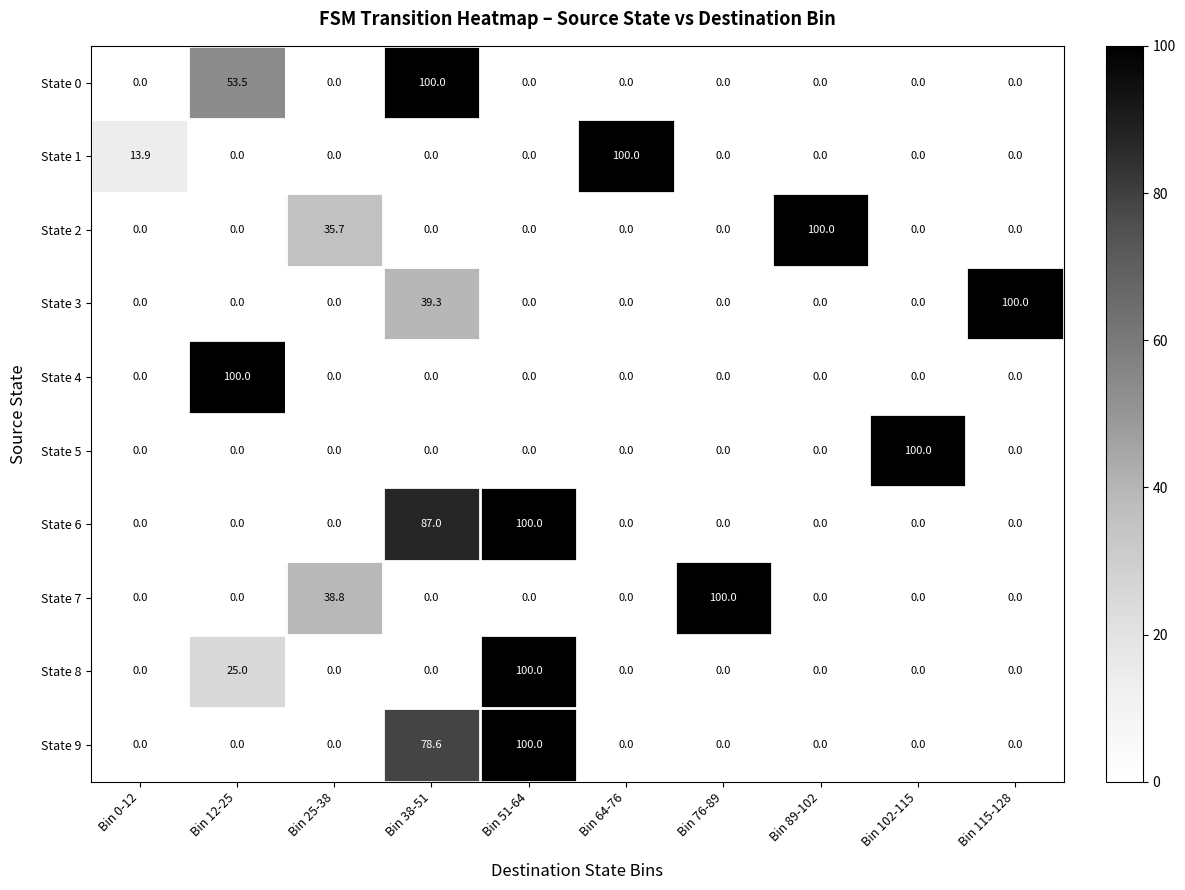

Which series changed the most between Bin 25-38 and Bin 102-115?

State 5